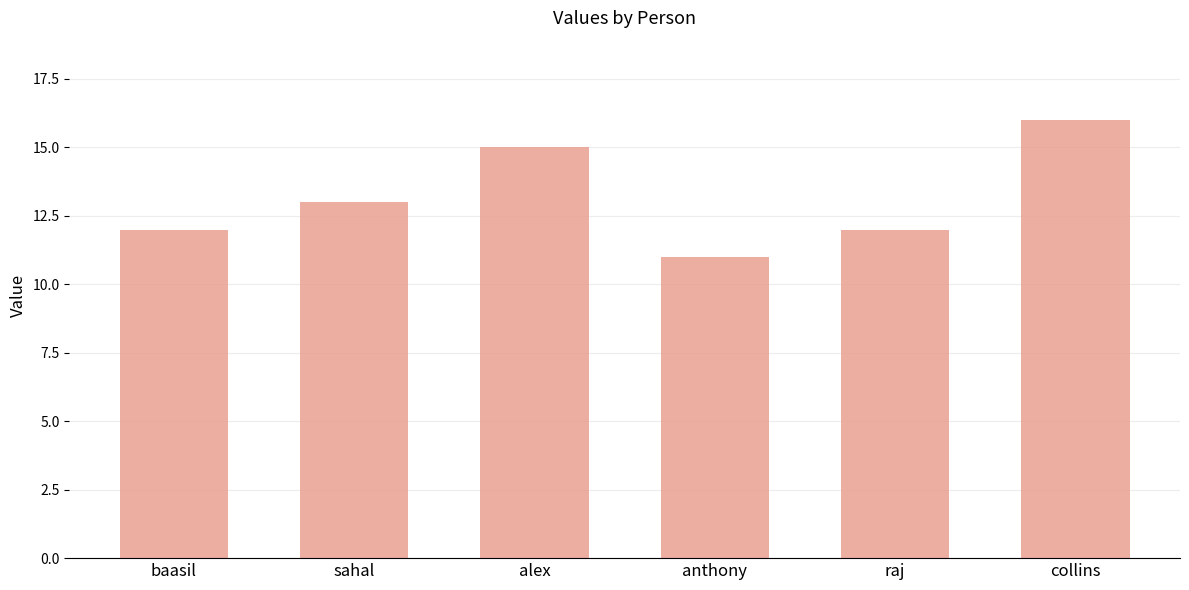

True or false: the data shows 26 at collins.

False